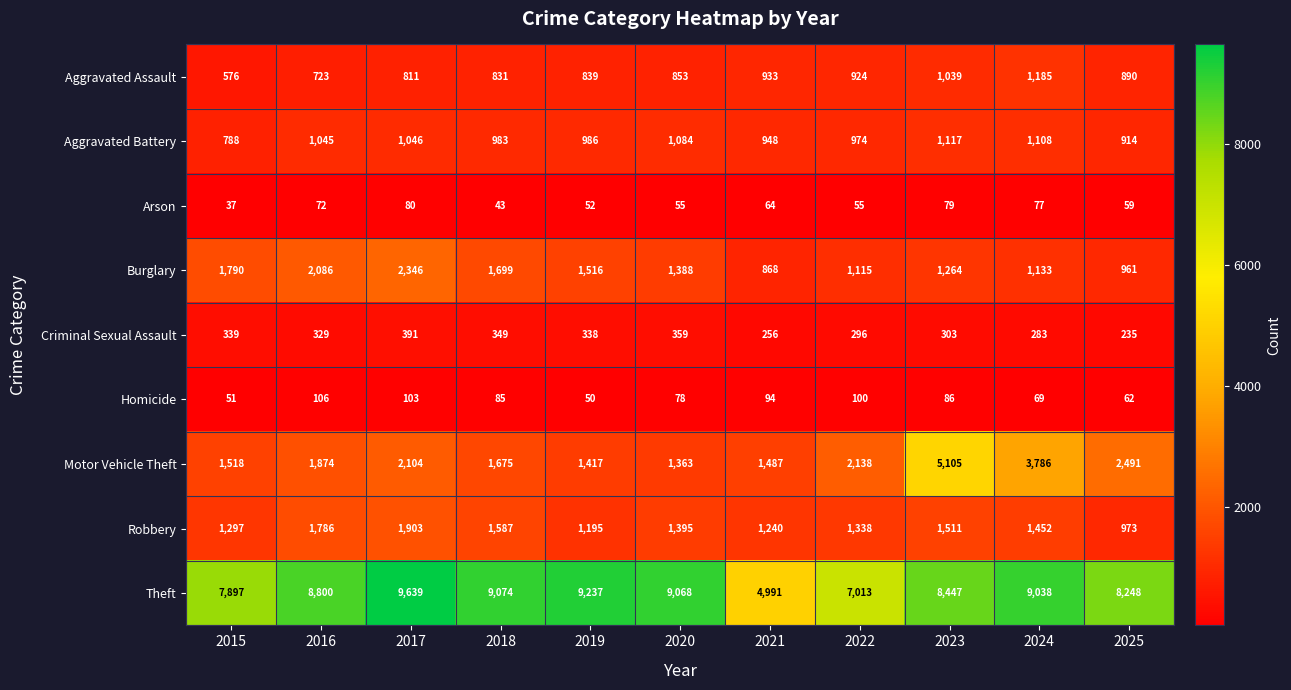

At which category is the sum across all series the highest?

2023